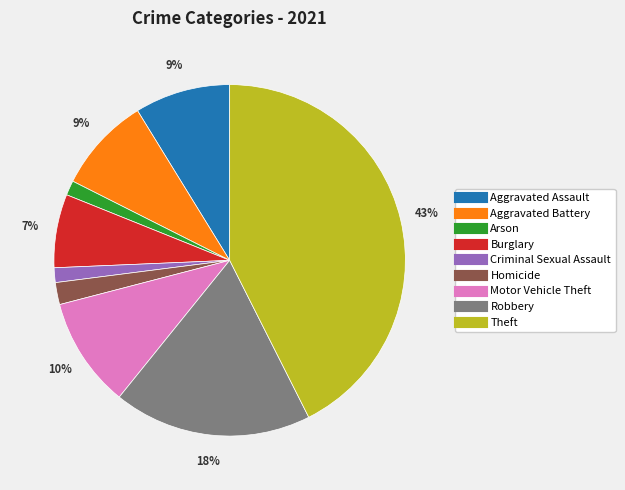

Does any single category account for the majority?

No